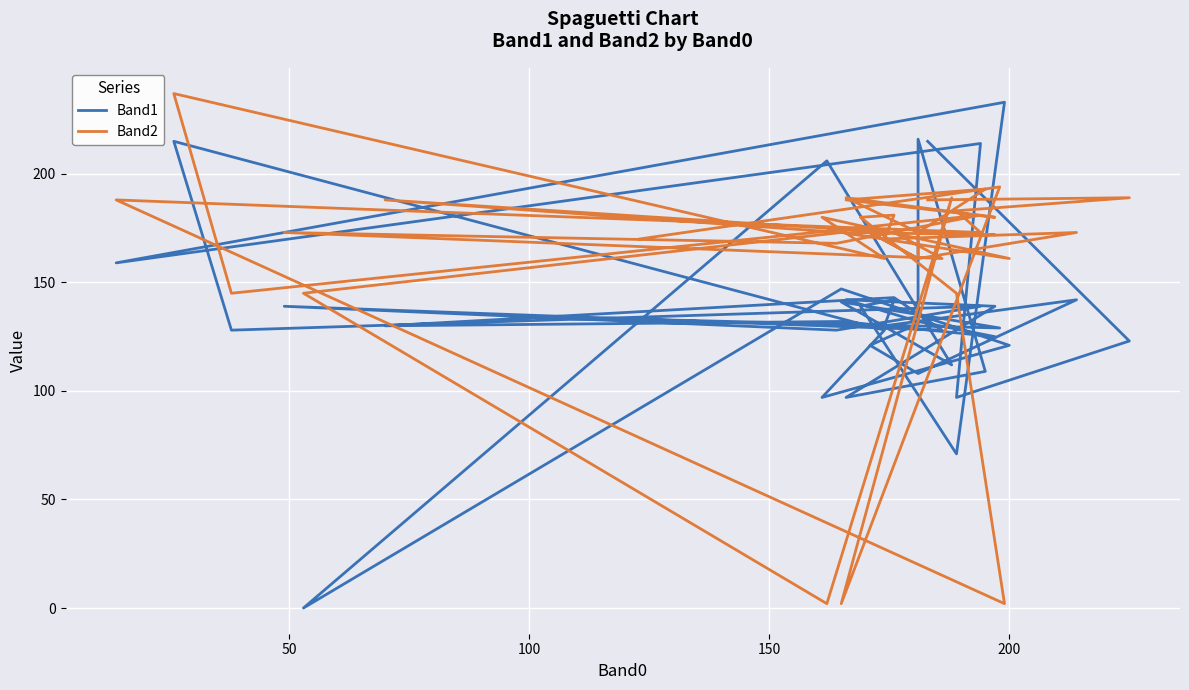

What position from the right is 200?

36